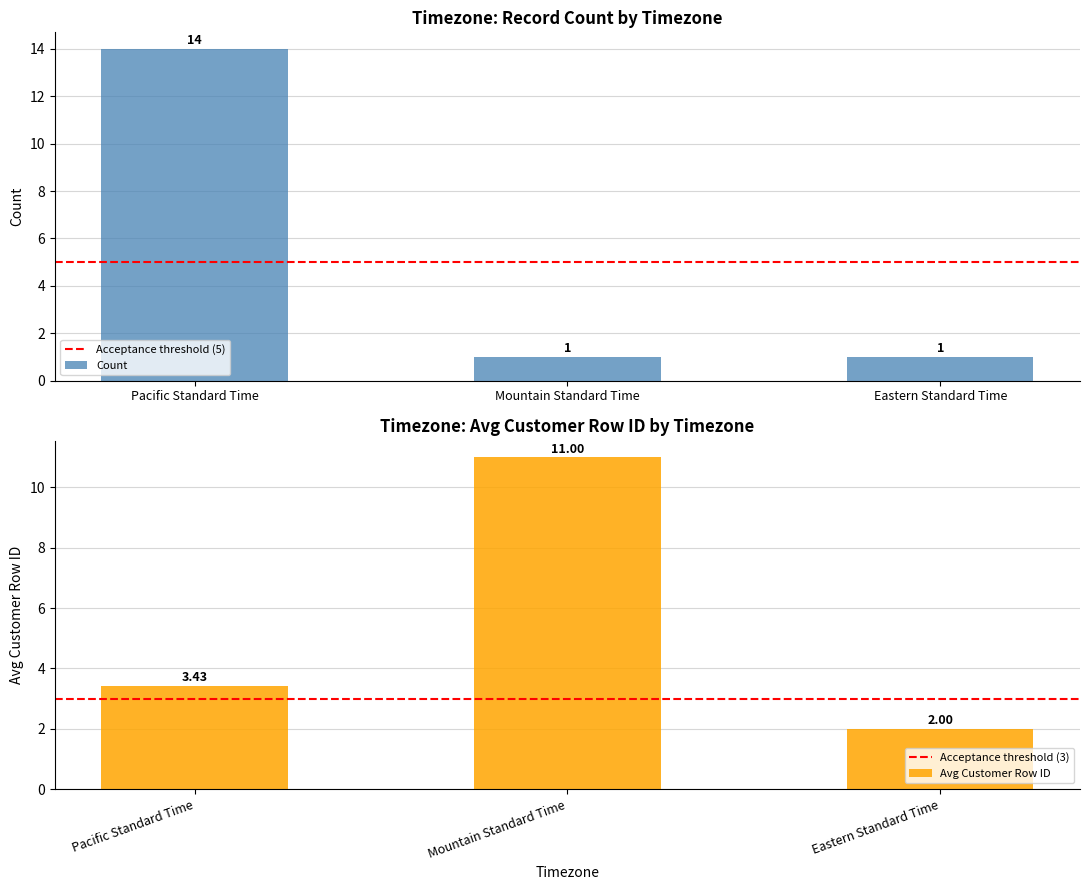

List the labels in order of Avg Customer Row ID value, largest first.

Mountain Standard Time, Pacific Standard Time, Eastern Standard Time